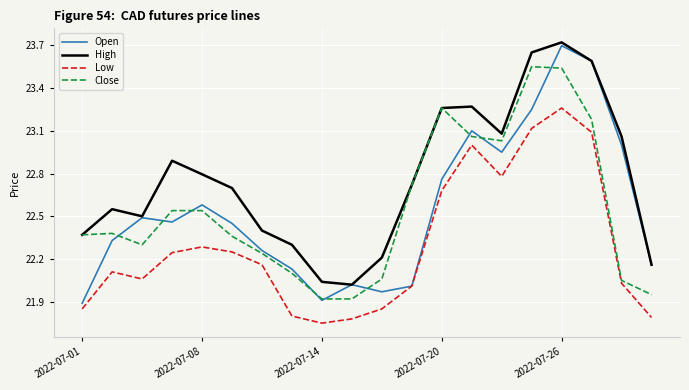

True or false: High and Low intersect in this chart.

False